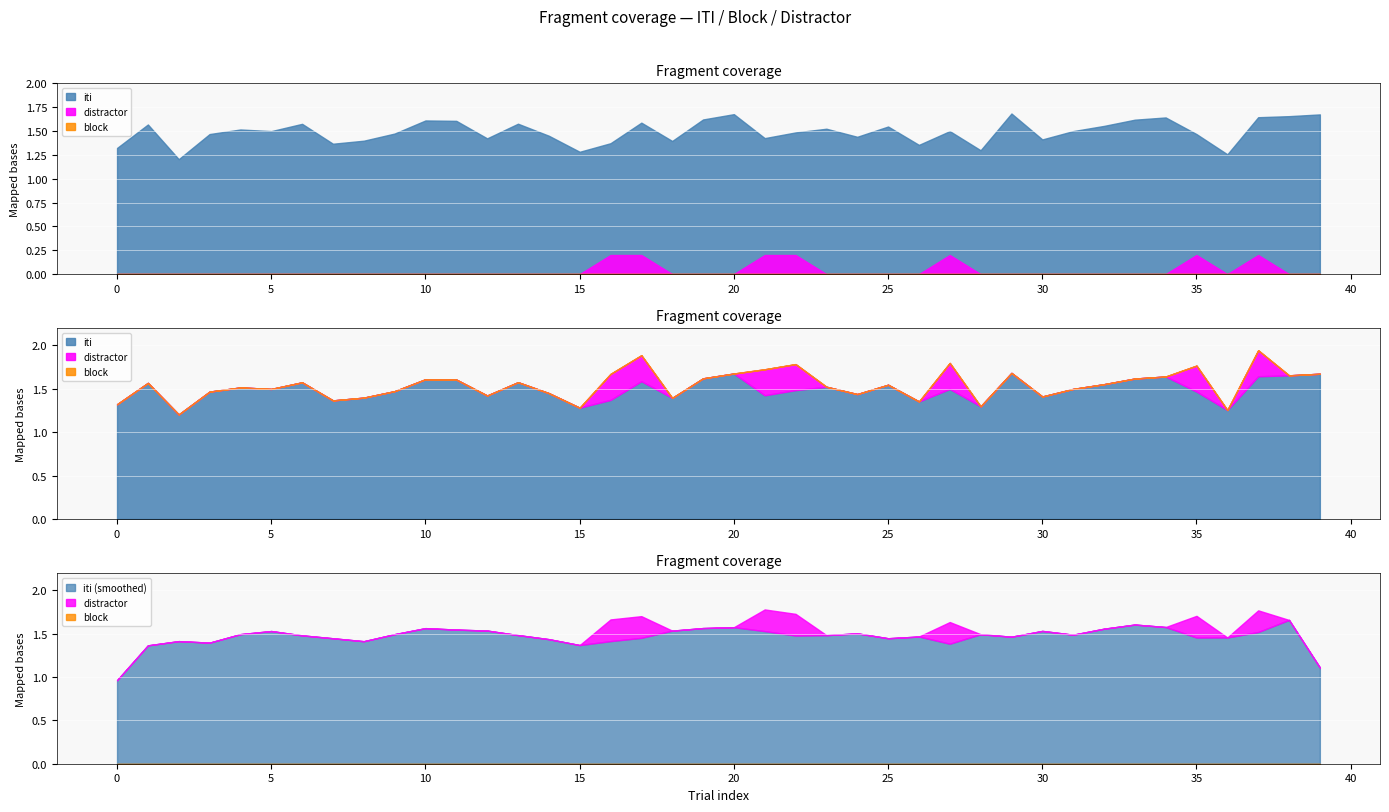

Between 19 and 22, which is larger?

19